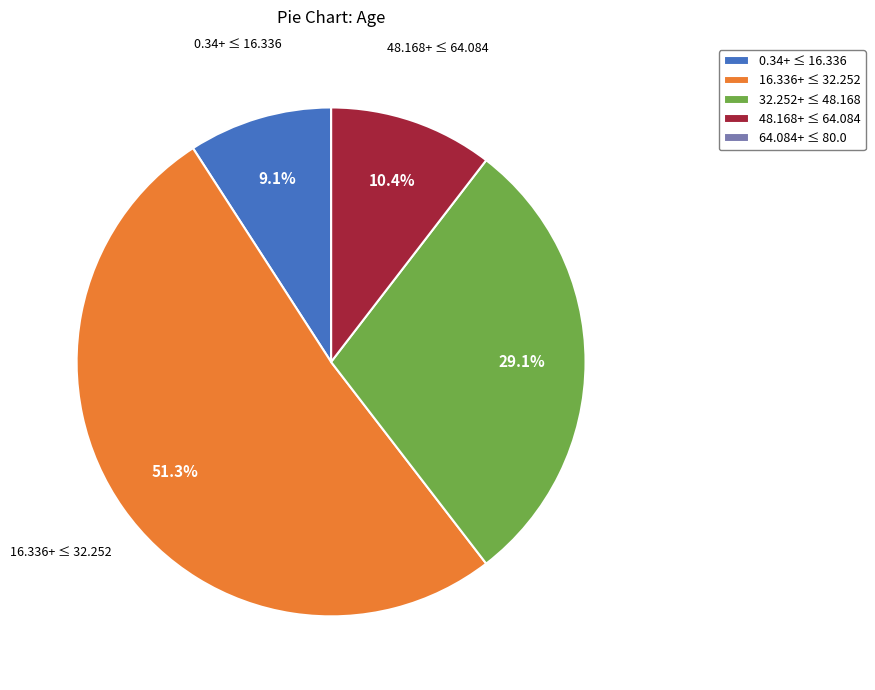

Is there any slice that represents more than half of the pie?

Yes